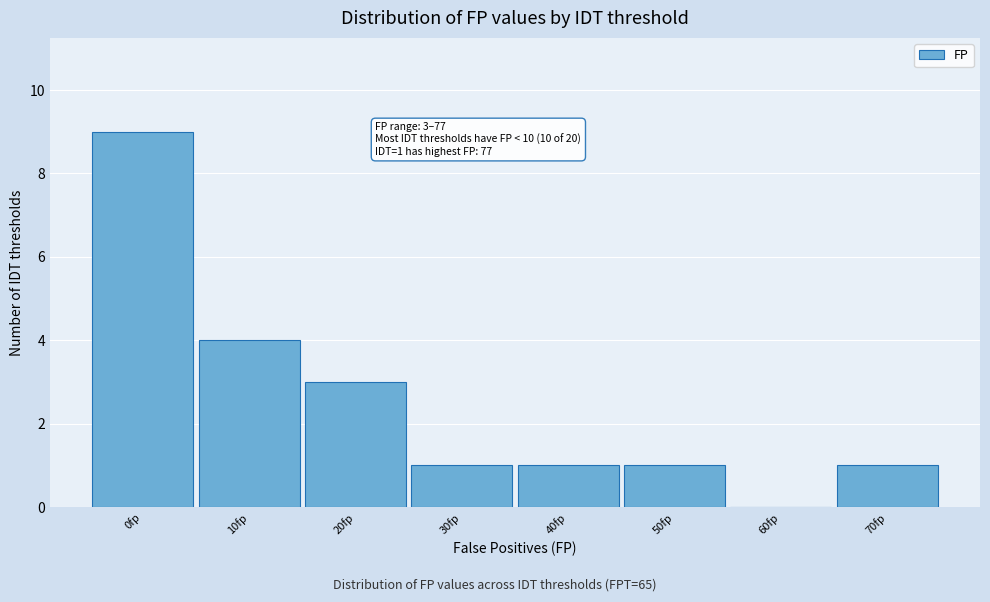

Reading left to right, extract all data points from this chart.

0fp=9	10fp=4	20fp=3	30fp=1	40fp=1	50fp=1	60fp=0	70fp=1